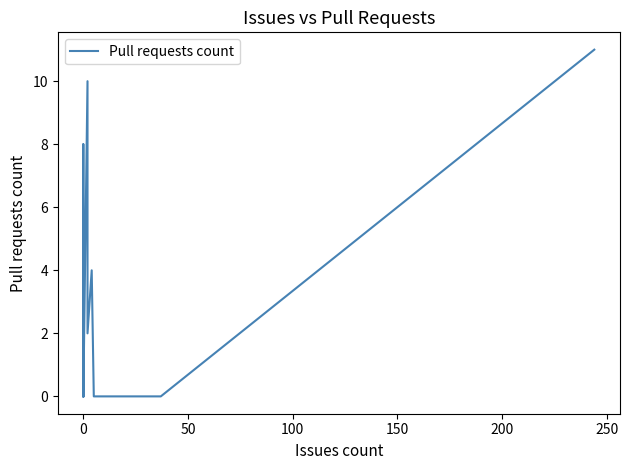

The value at 14 is 4. True or false?

False